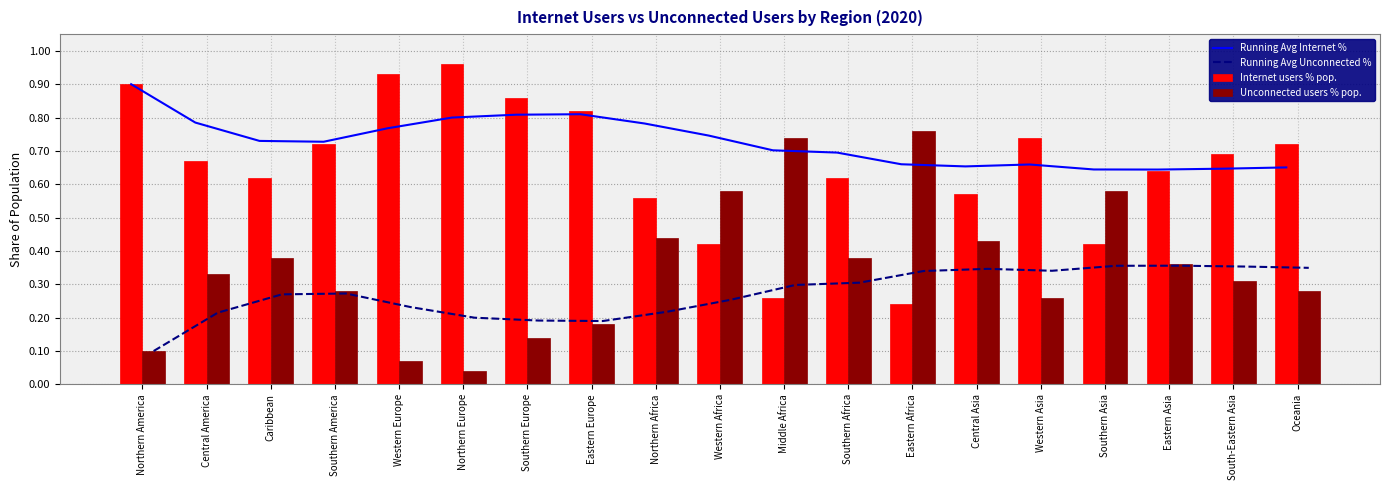

Which category has the highest value in the Running Avg Unconnected % series?

Eastern Asia